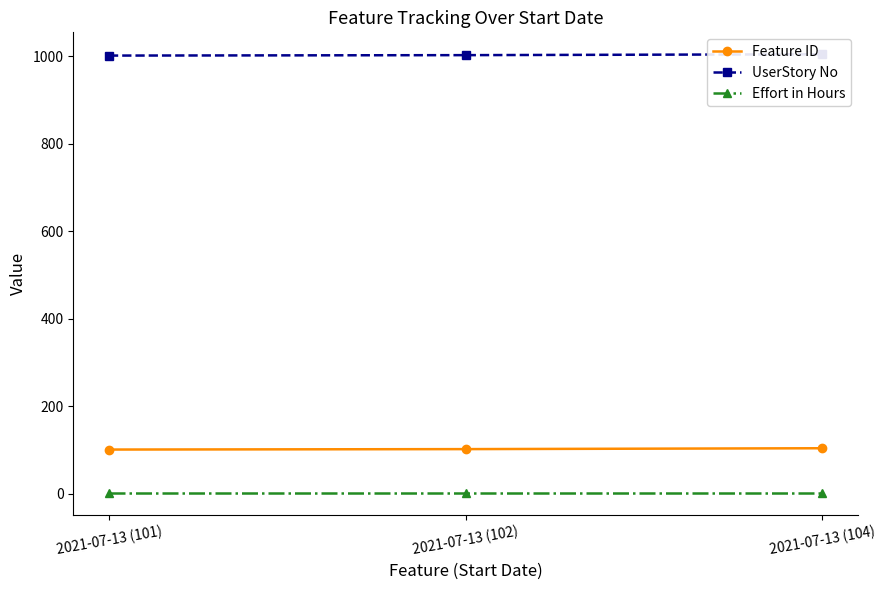

What is the difference between the maximum and minimum values in the Feature ID series?

3